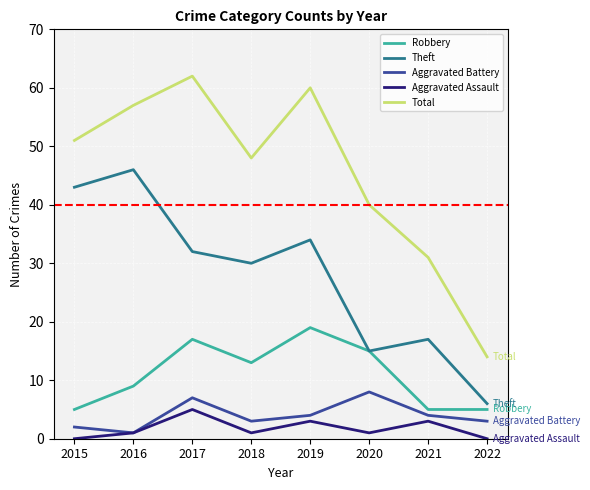

Where is the first local maximum for Robbery?

2017